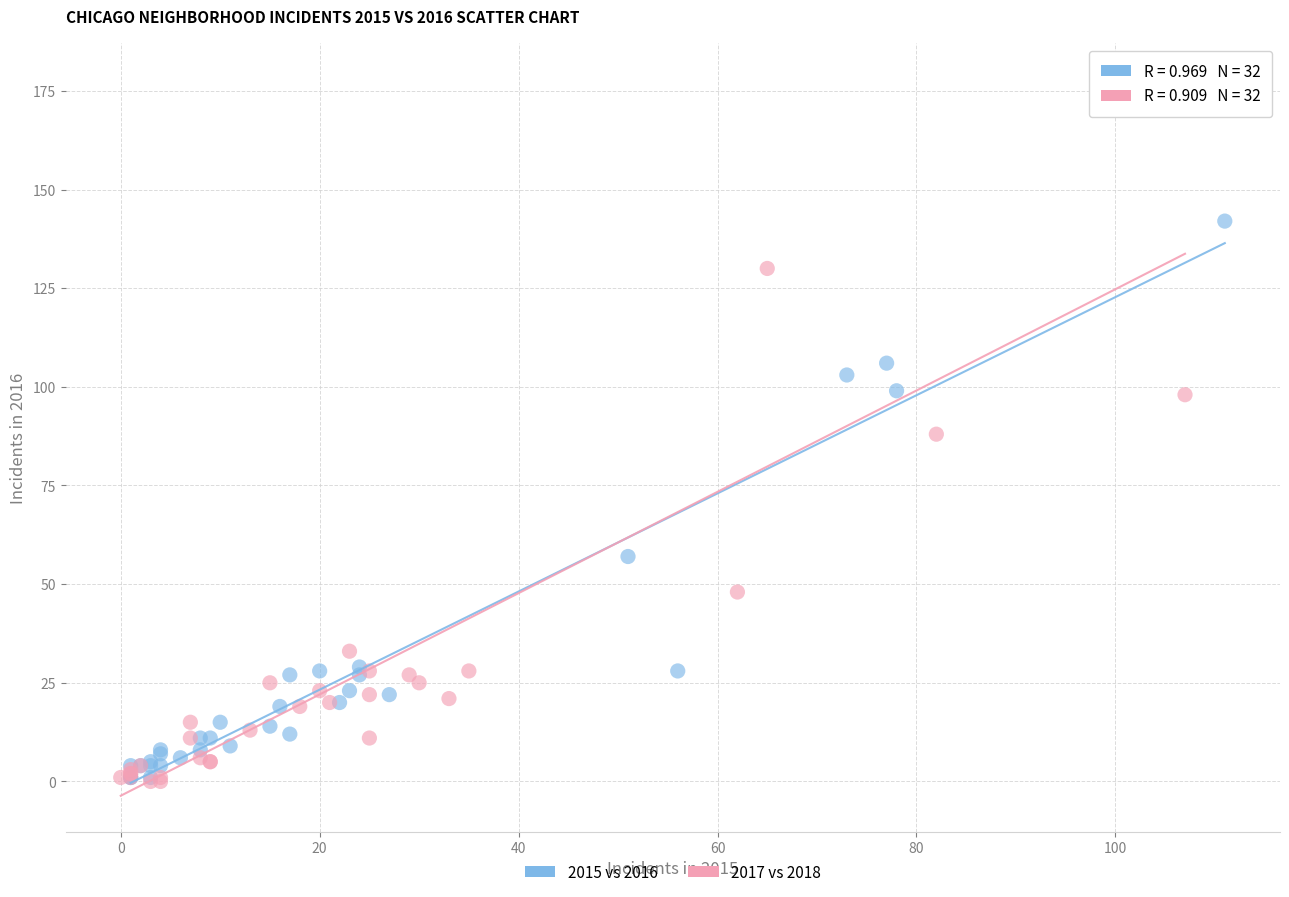

Which series has the widest spread of Y values?

2017 vs 2018